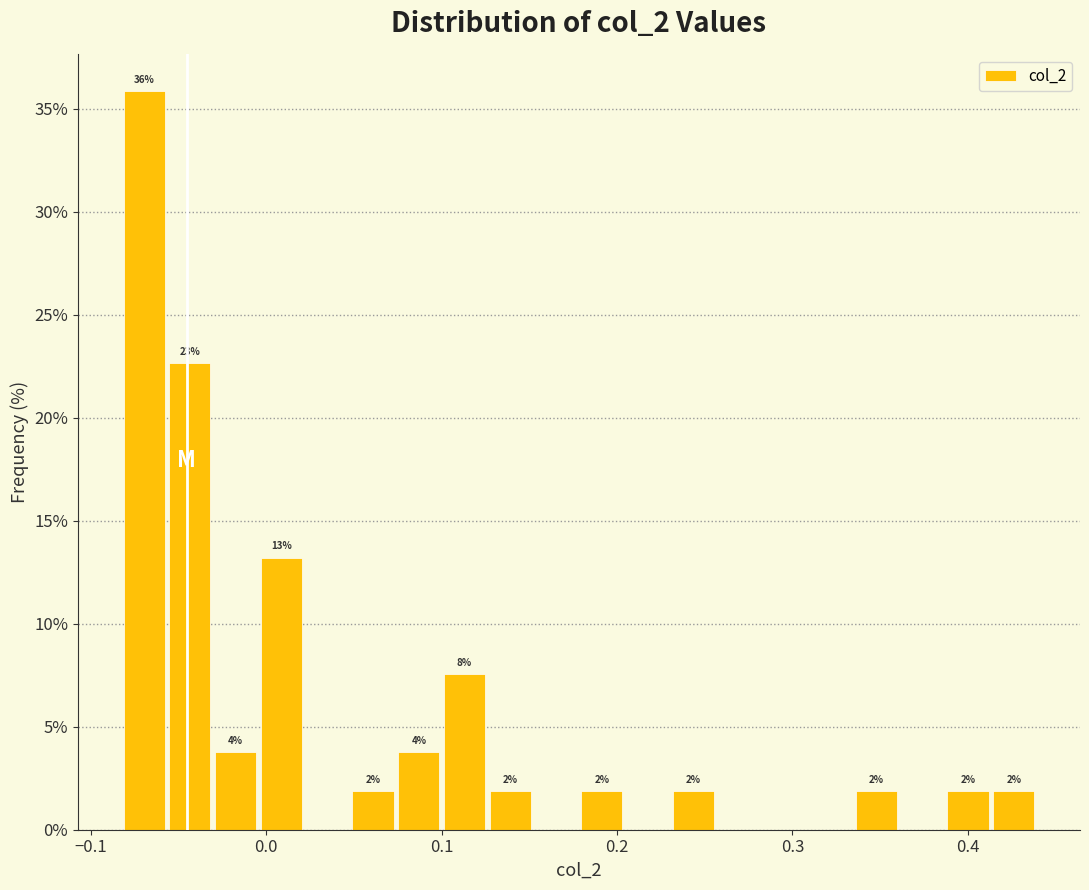

Around what value on the x-axis is the tallest bar? Give the approximate position of its centre, as read against the axis.

-0.07